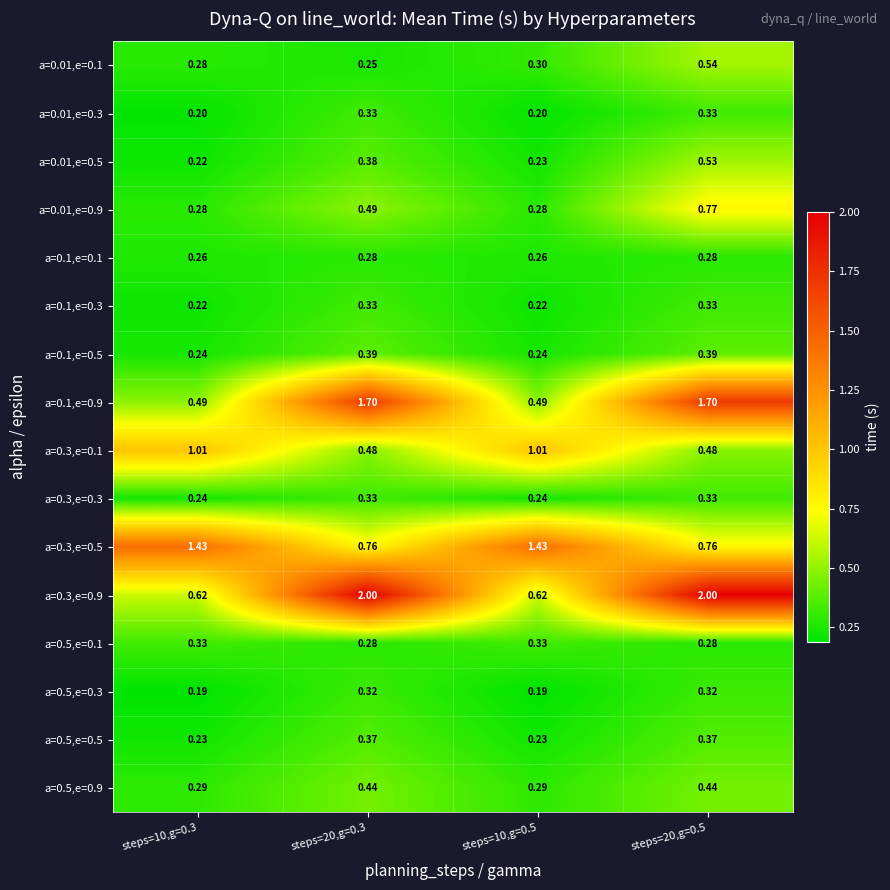

At which category is the sum across all series the highest?

steps=20,g=0.5